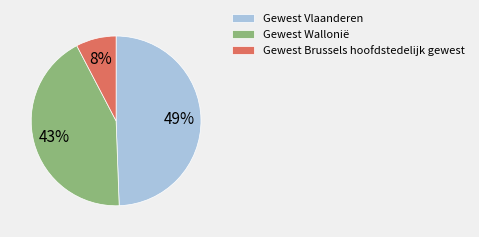

Which has a higher value, Gewest Vlaanderen or Gewest Brussels hoofdstedelijk gewest?

Gewest Vlaanderen